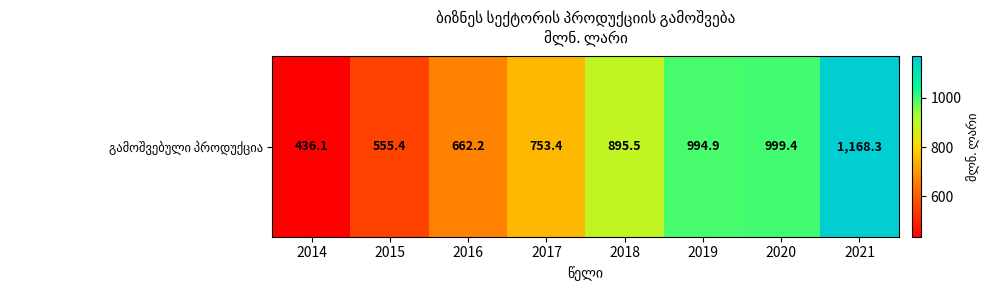

How many distinct data groups are displayed?

1